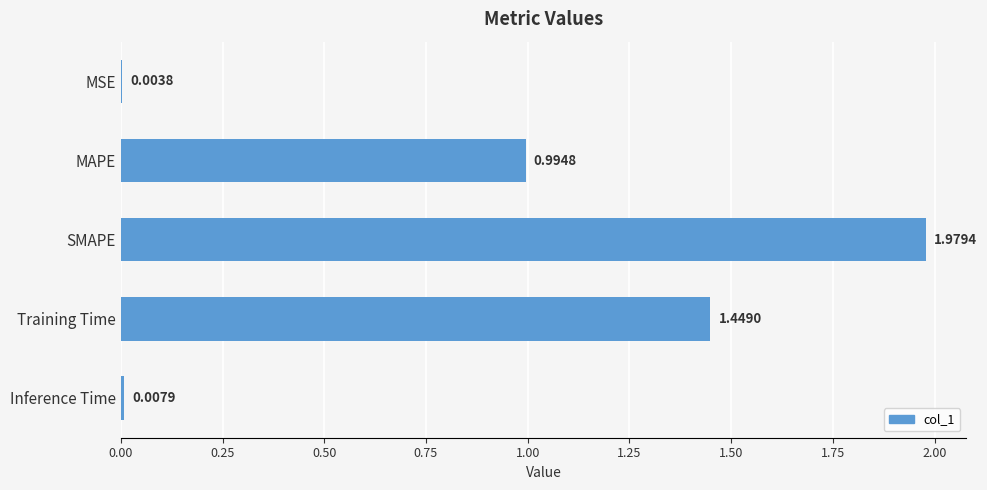

At which category does the chart reach its peak across all series?

SMAPE